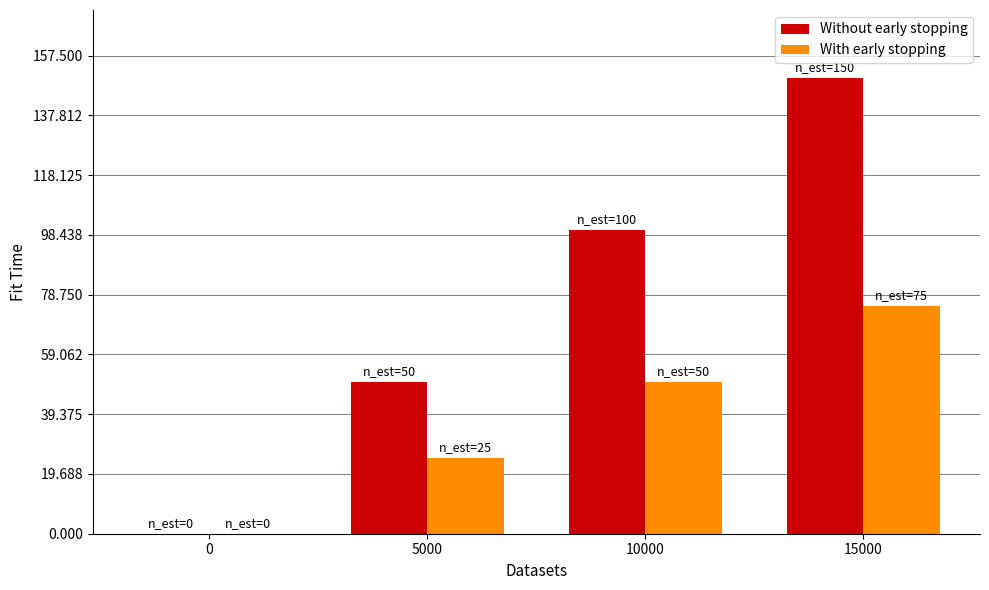

At which category does the chart reach its peak across all series?

15000